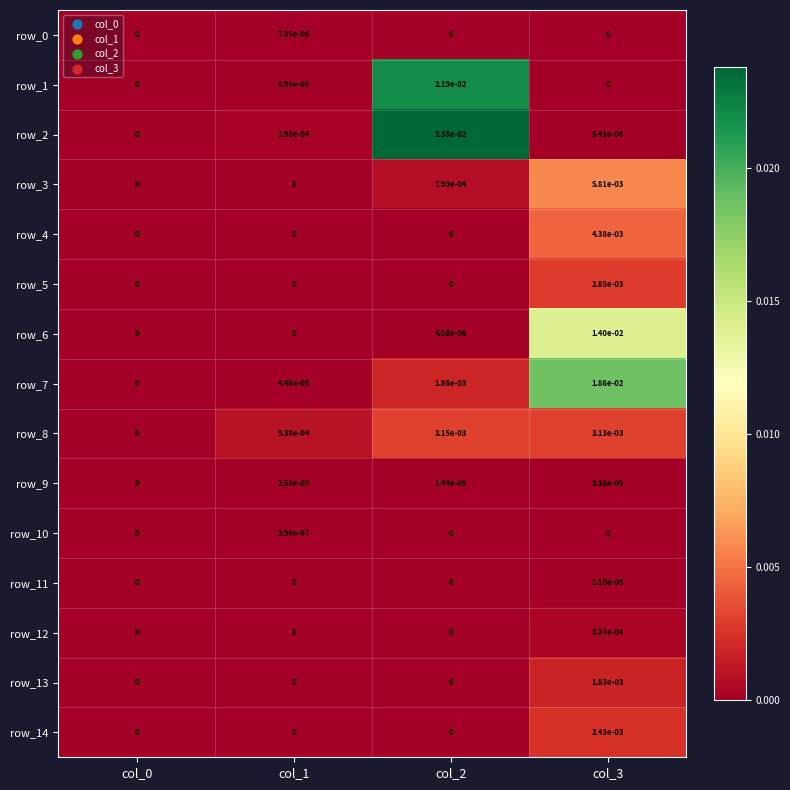

At which category does the chart reach its peak across all series?

col_2